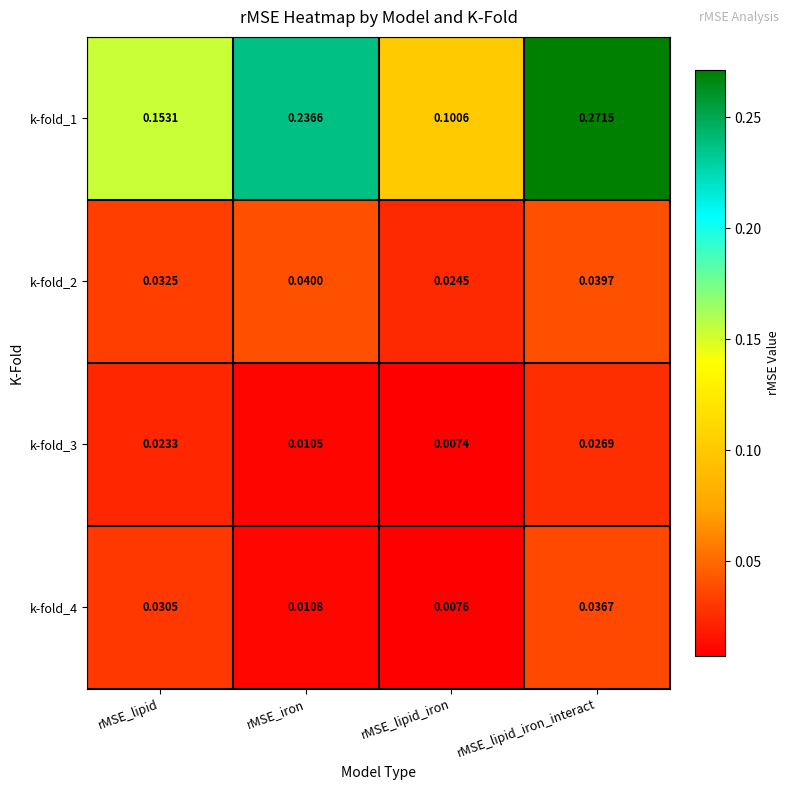

Which series has the largest total across all categories?

k-fold_1